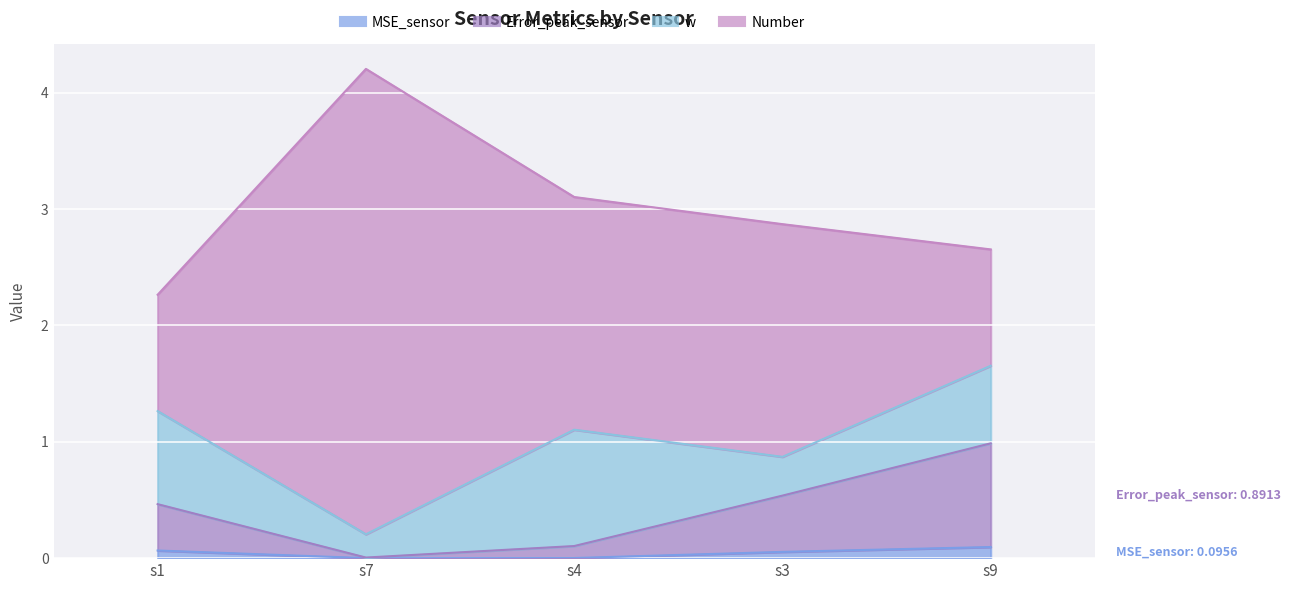

What is the value of the Error_peak_sensor point at the 1st from the left?

0.5